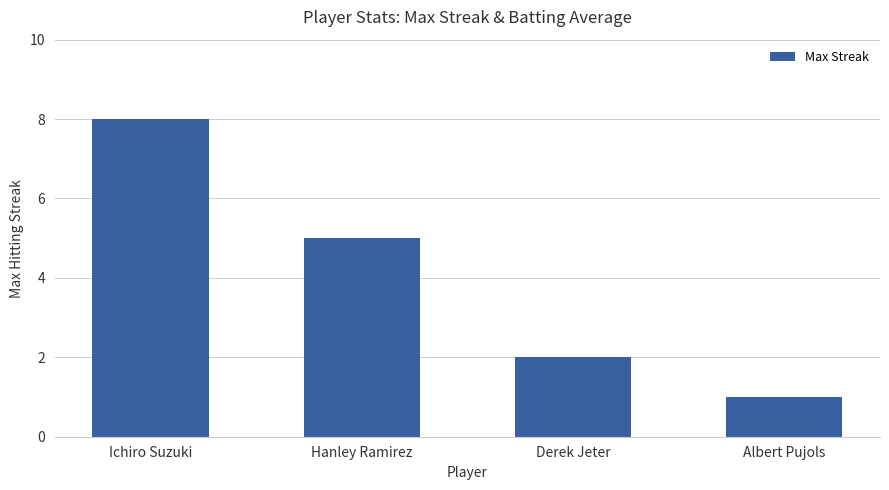

What is the label of the 4th bar from the right?

Ichiro Suzuki